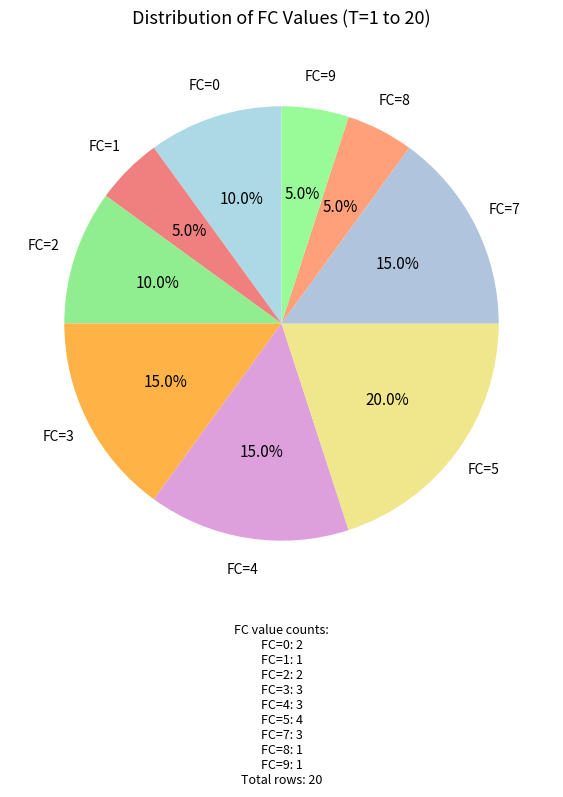

Is there a majority slice in this chart?

No